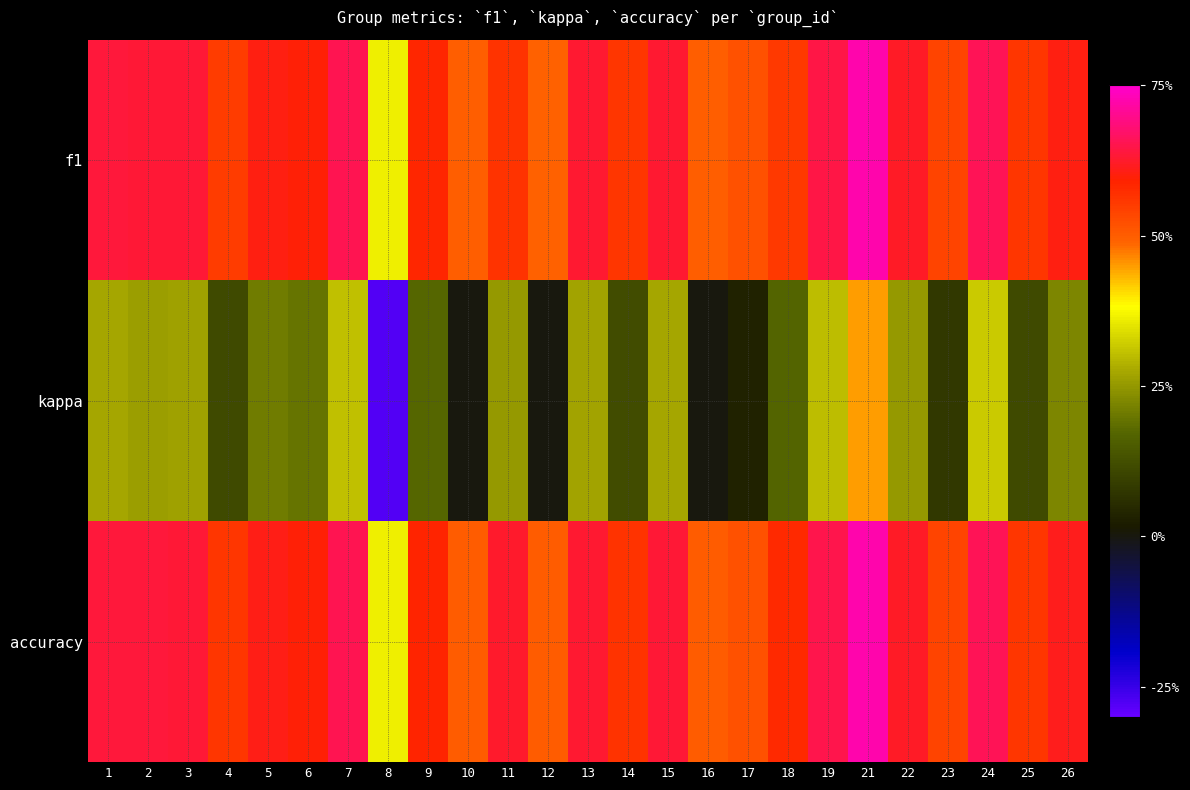

What is the maximum value shown in the chart?

0.7